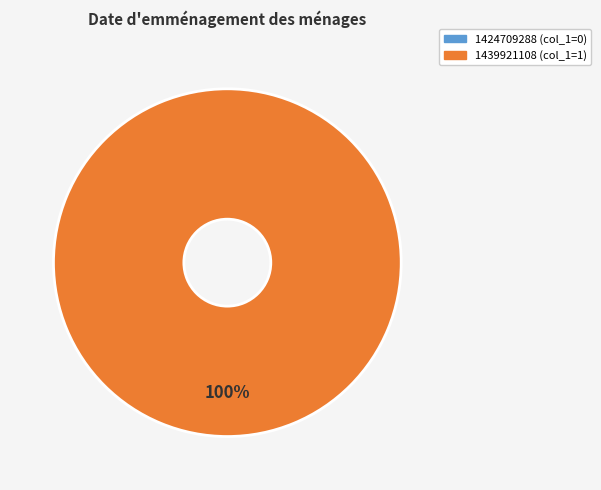

To the nearest percent, what is the average slice percentage?

50%